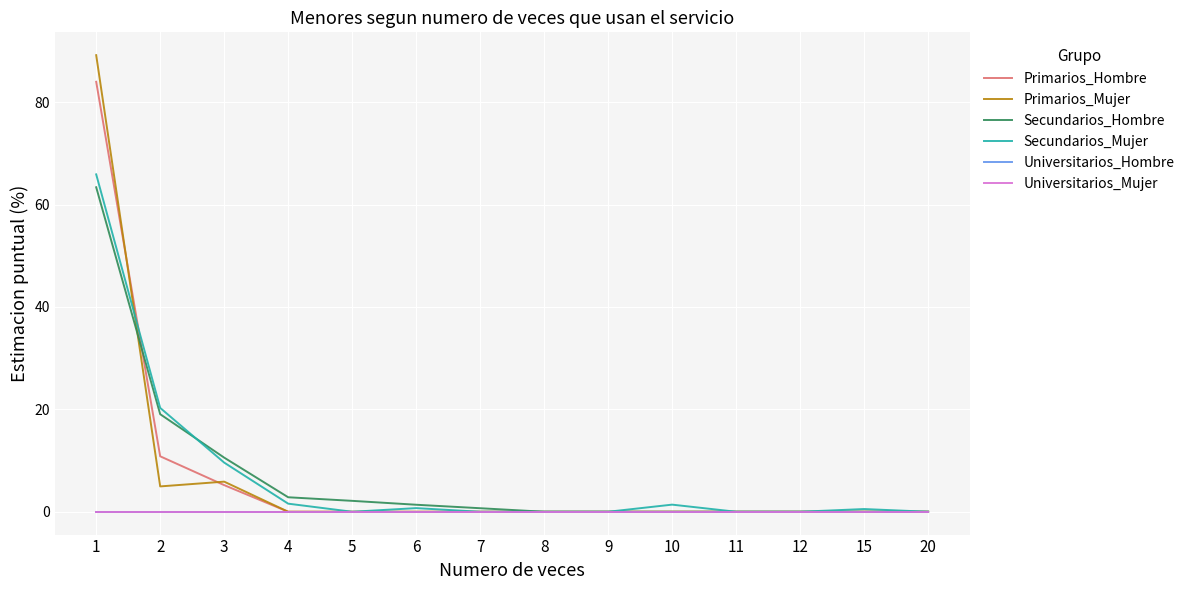

What is the average value of the Primarios_Hombre series?

7.1